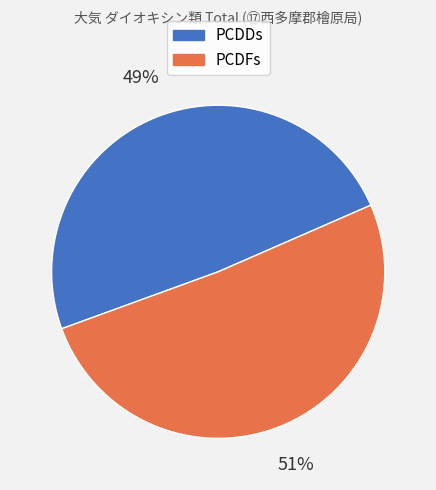

What is the majority slice?

PCDFs